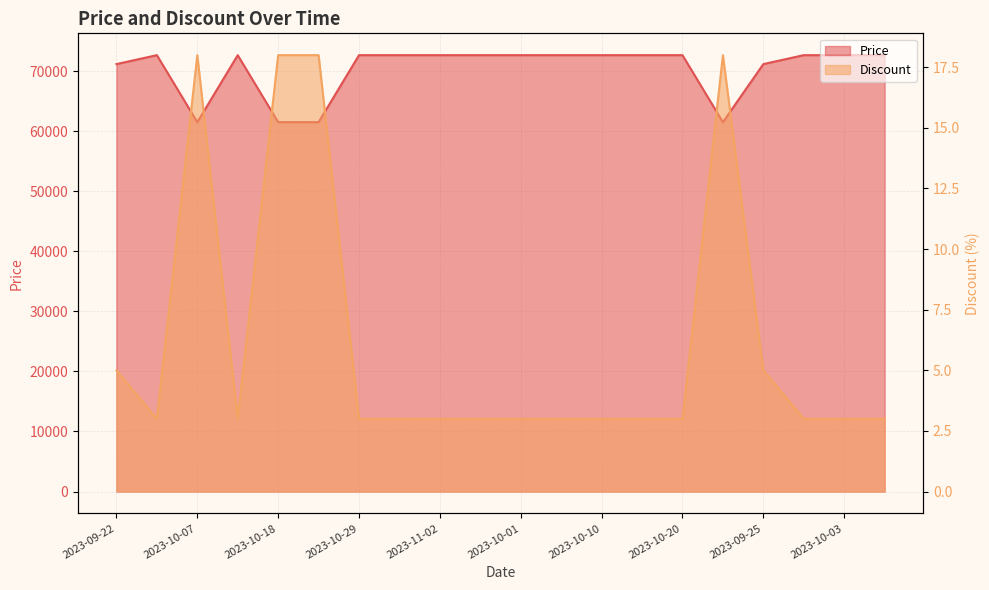

True or false: Discount and Price cross at least once.

False